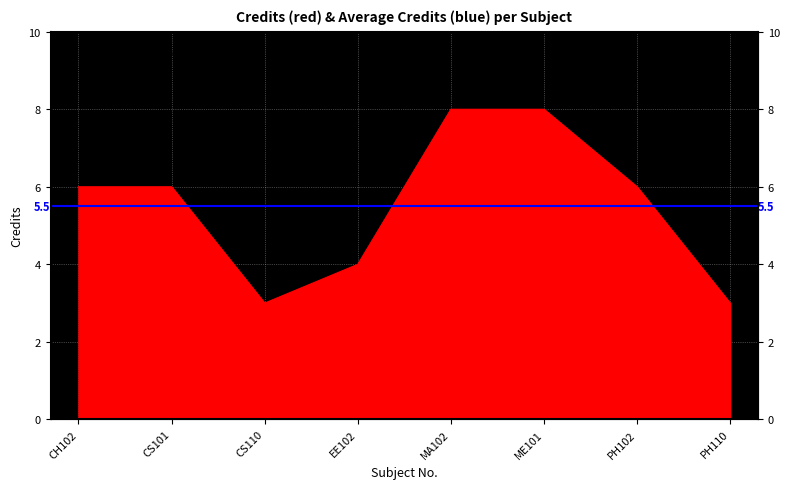

What is the average value?

6